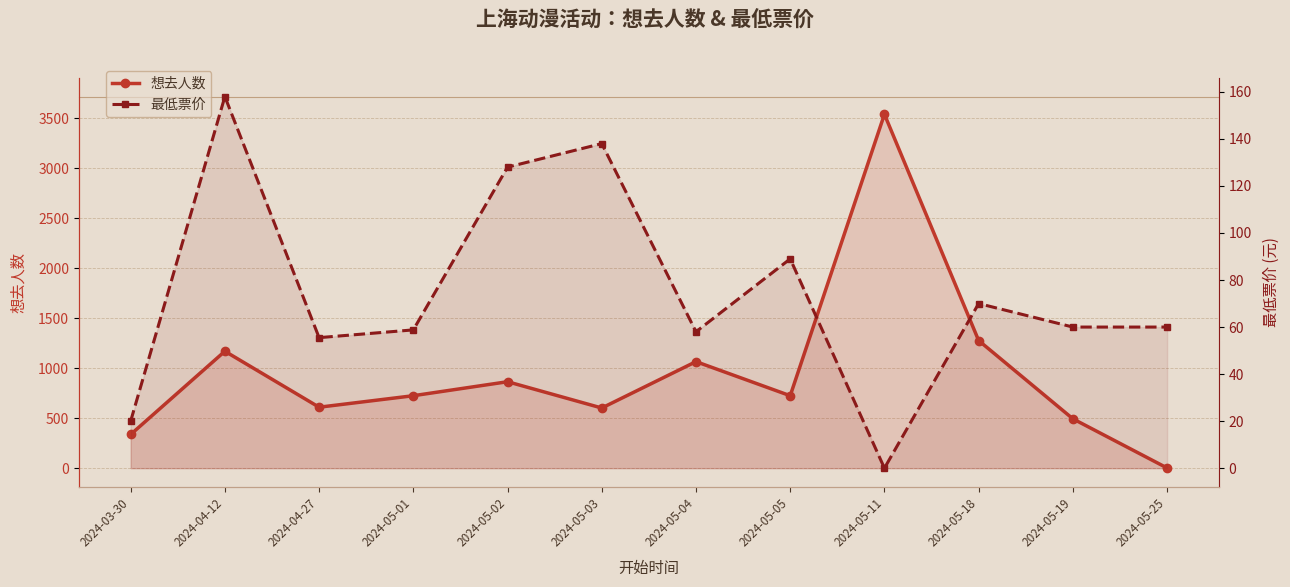

Where do 想去人数 and 最低票价 first cross each other?

2024-05-19 and 2024-05-25